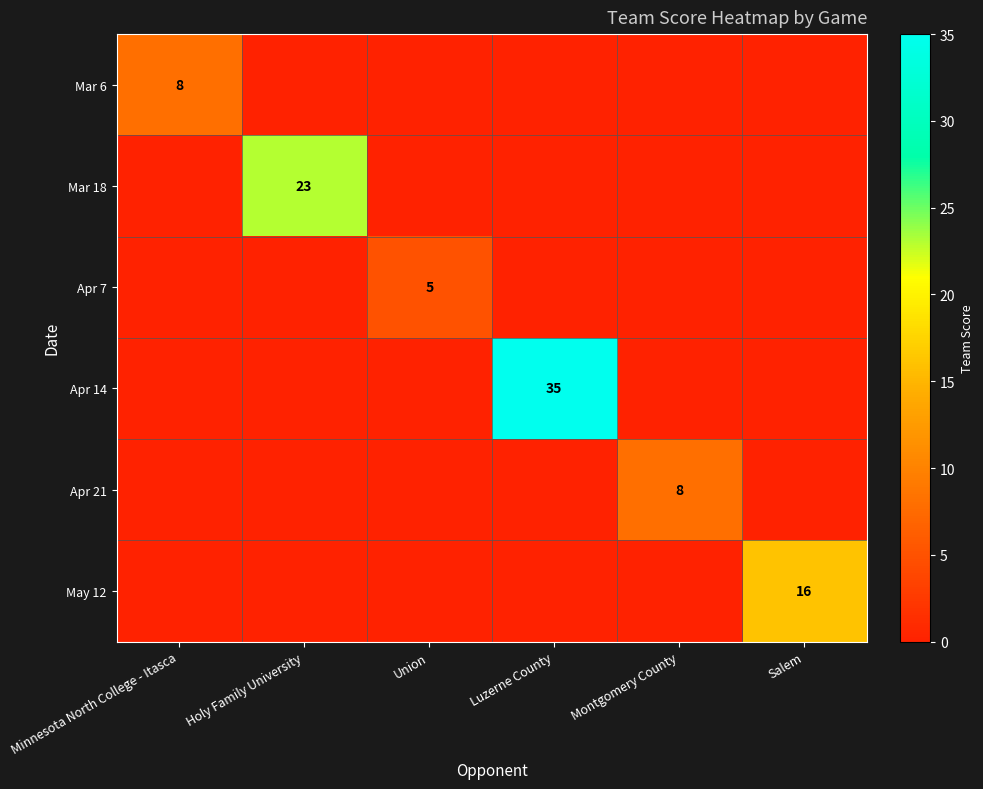

At how many categories does at least one series exceed 10?

3